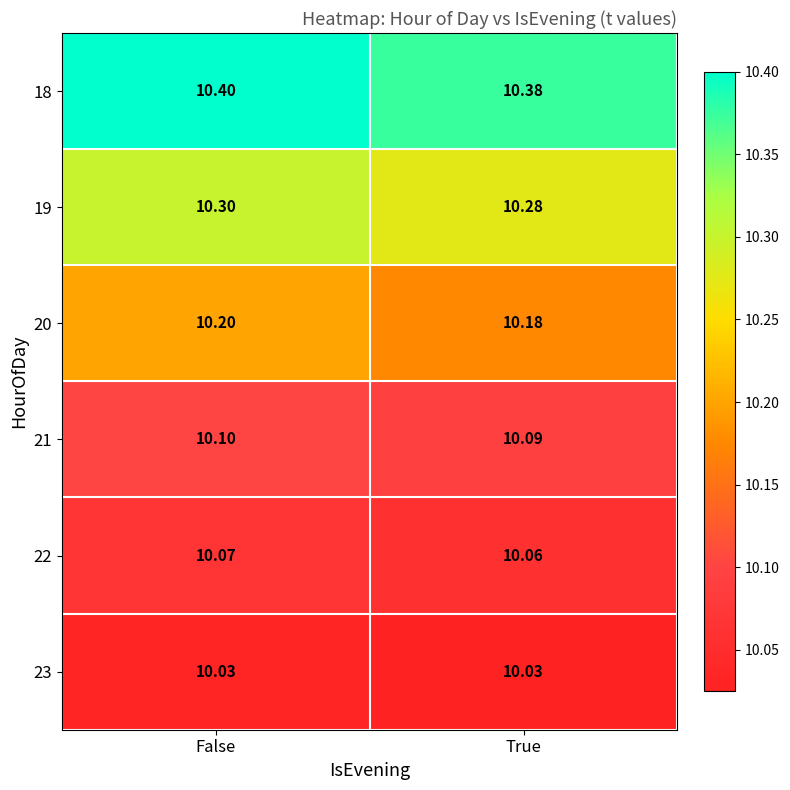

Is the value of 23 at False greater than the value of 22 at True?

No